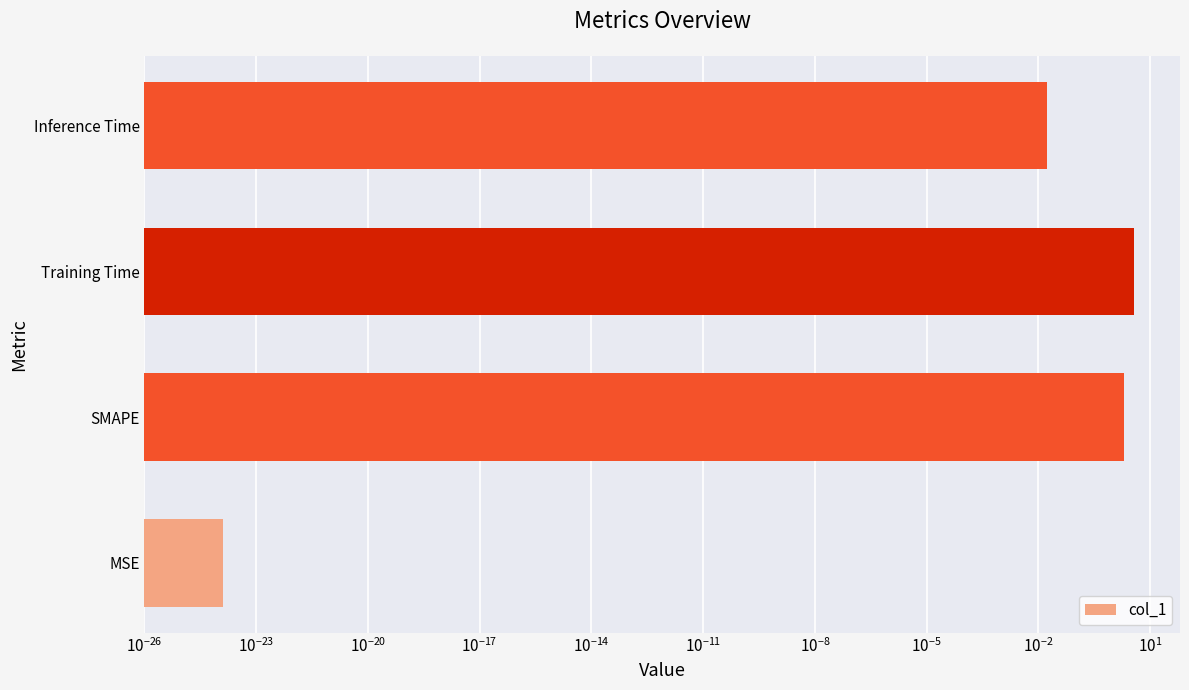

What is the difference between the second highest and minimum values?

2.0